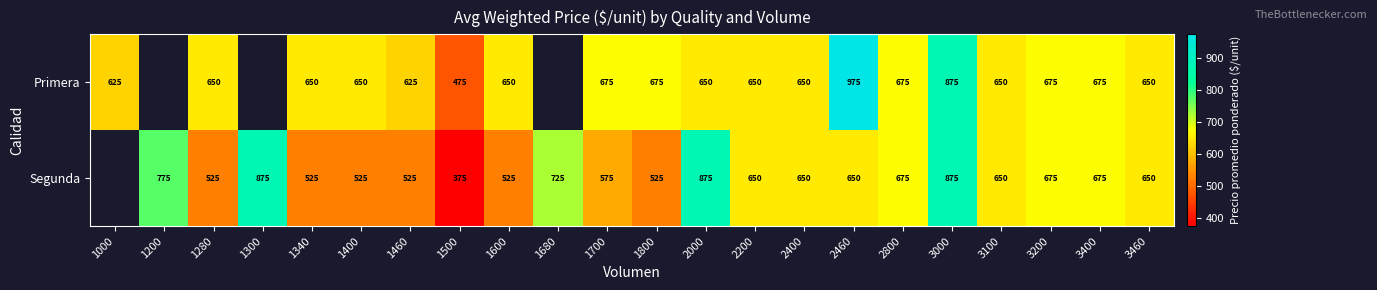

Is the value of Primera at 1340 greater than the value of Segunda at 3400?

No